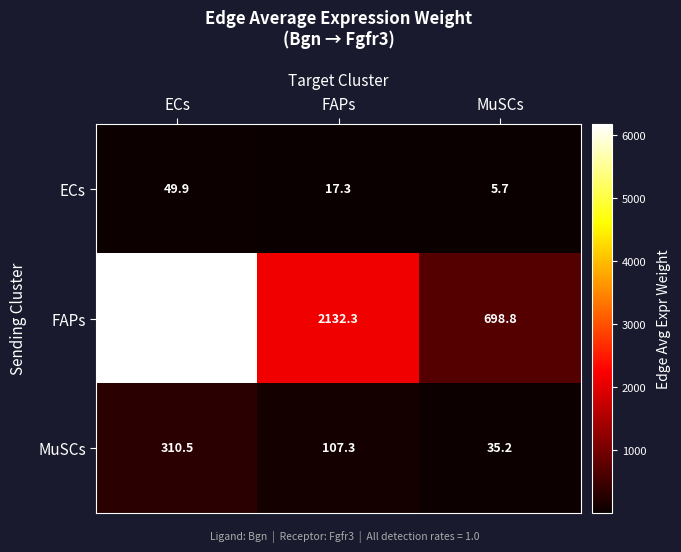

At which category does the chart reach its peak across all series?

ECs